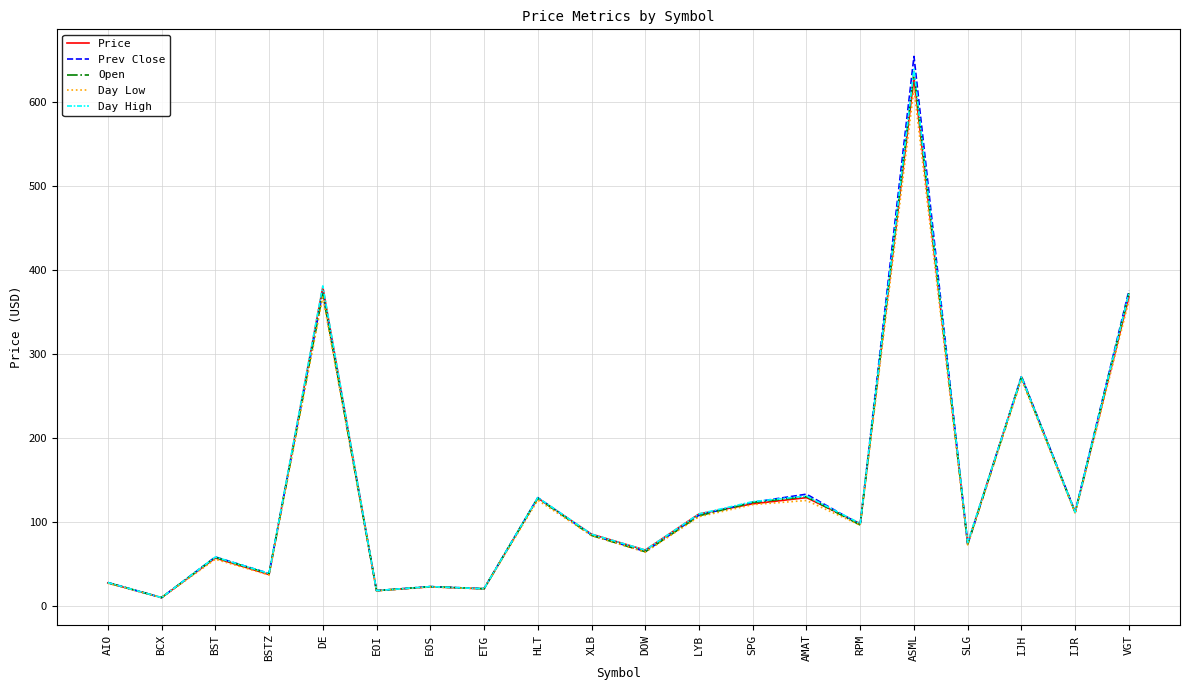

What is the average value of the Day Low series?

135.4